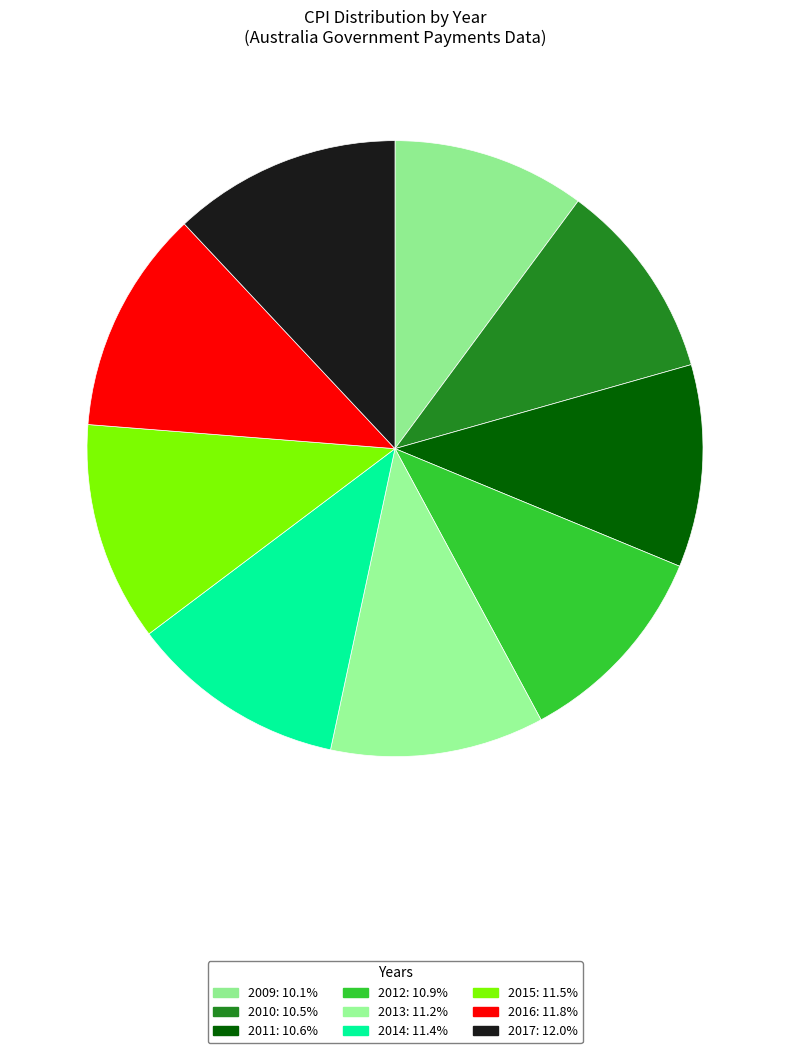

Which slice is the largest?

2017